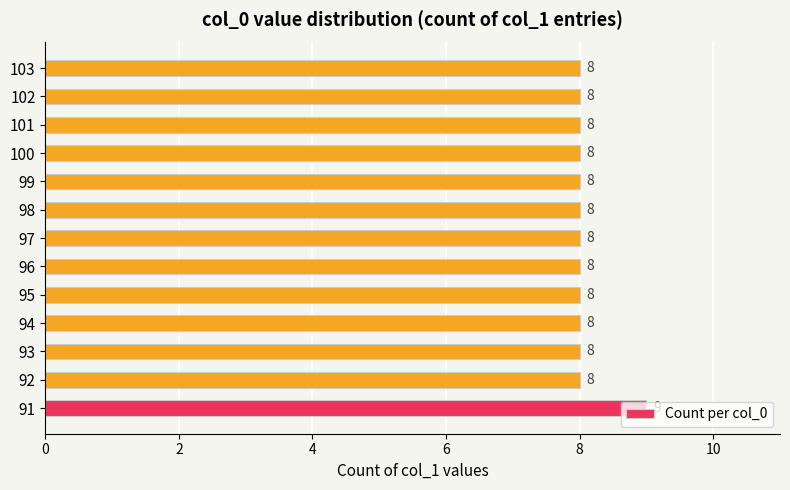

What is the ratio of the value at 92 to the value at 101?

1.0